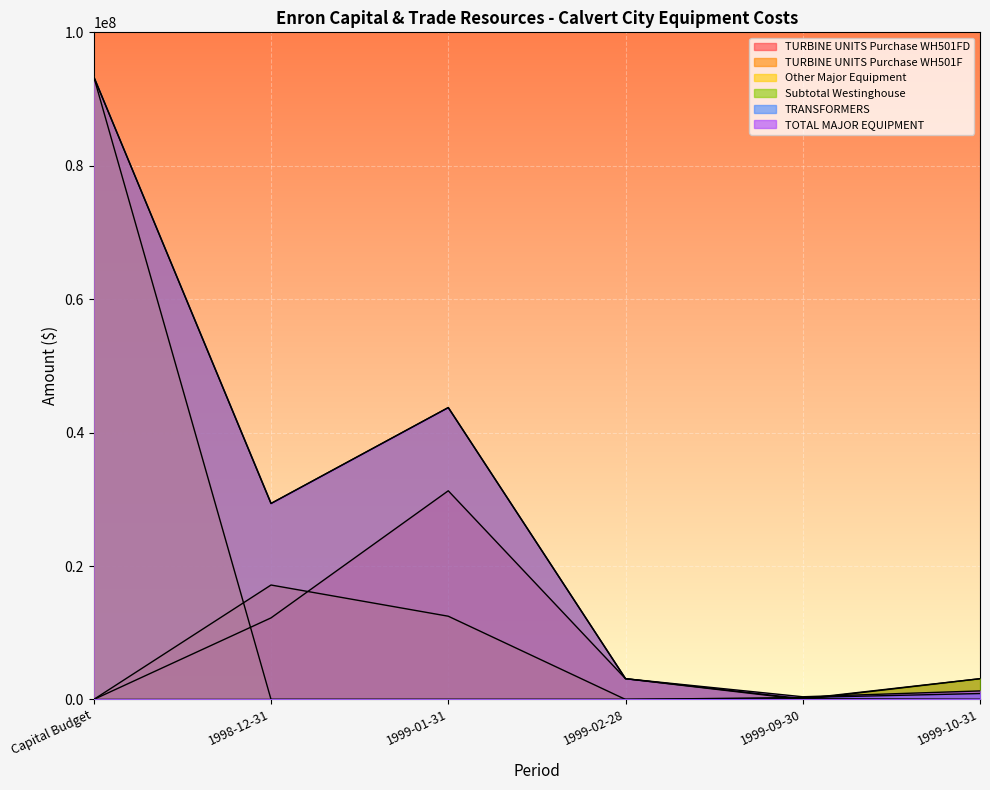

How many positive values does the TRANSFORMERS series have?

2